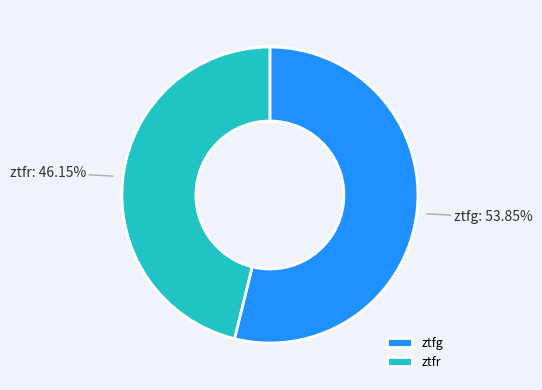

Does ztfr account for over 50% of the chart?

No